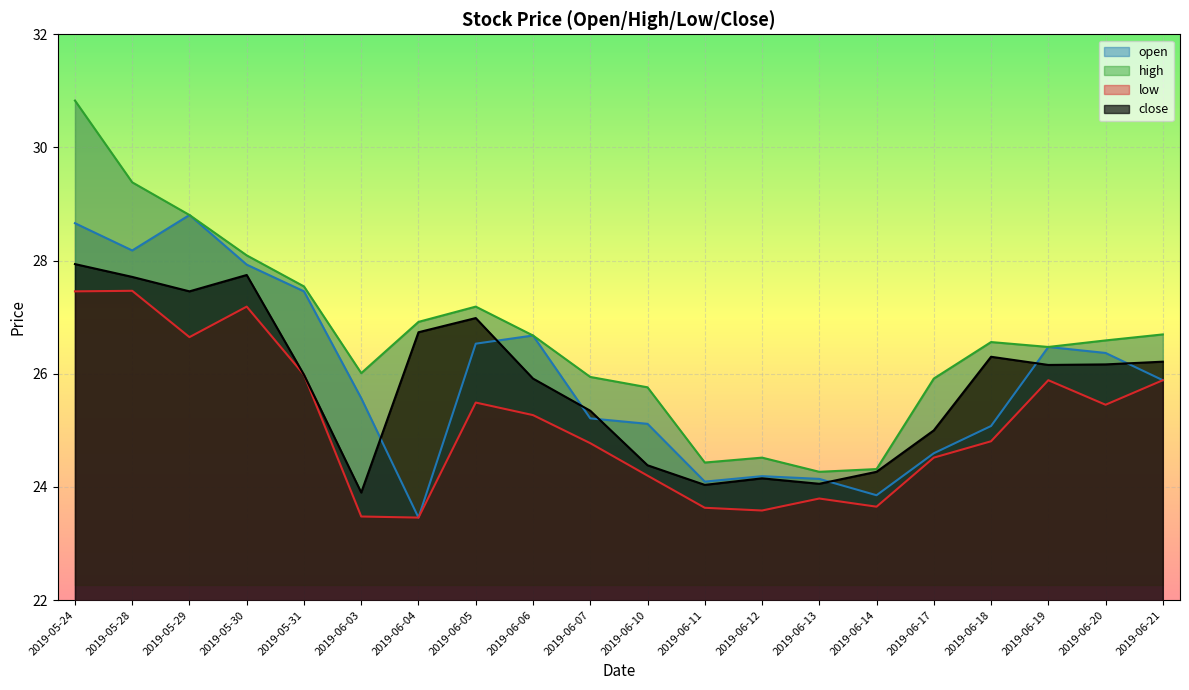

At which label does high reach its peak?

2019-05-24